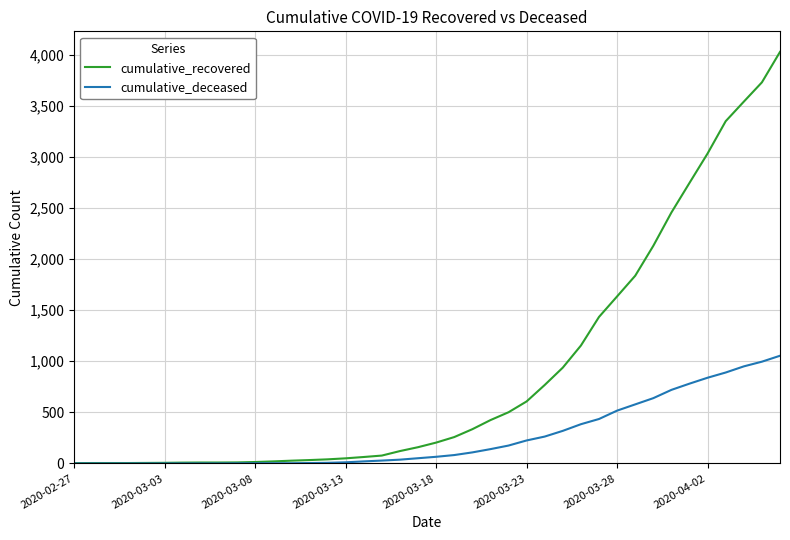

What is the maximum value shown in the chart?

4028